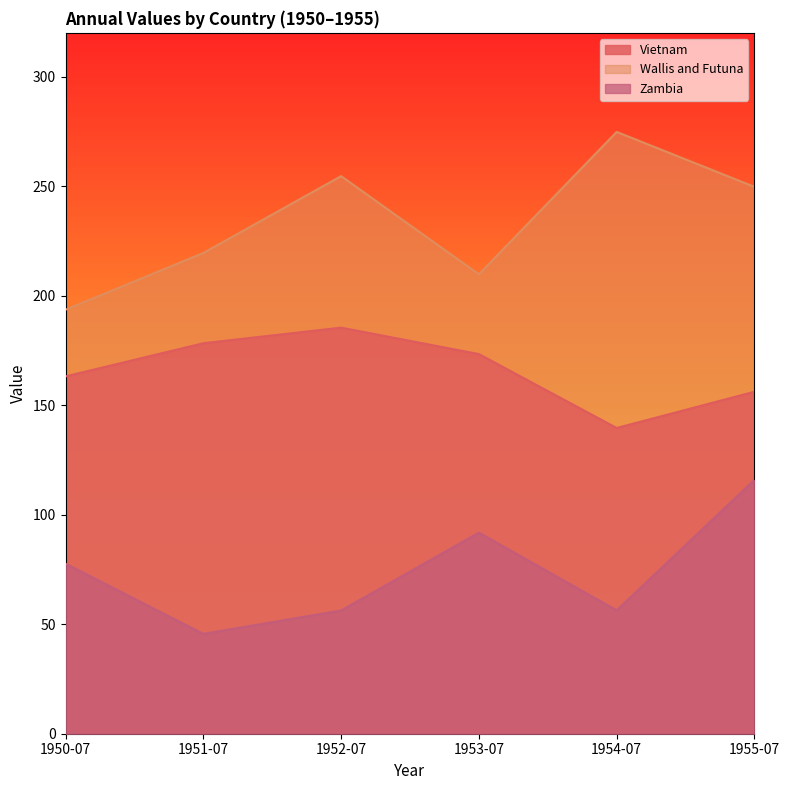

At which category is the sum across all series the highest?

1955-07